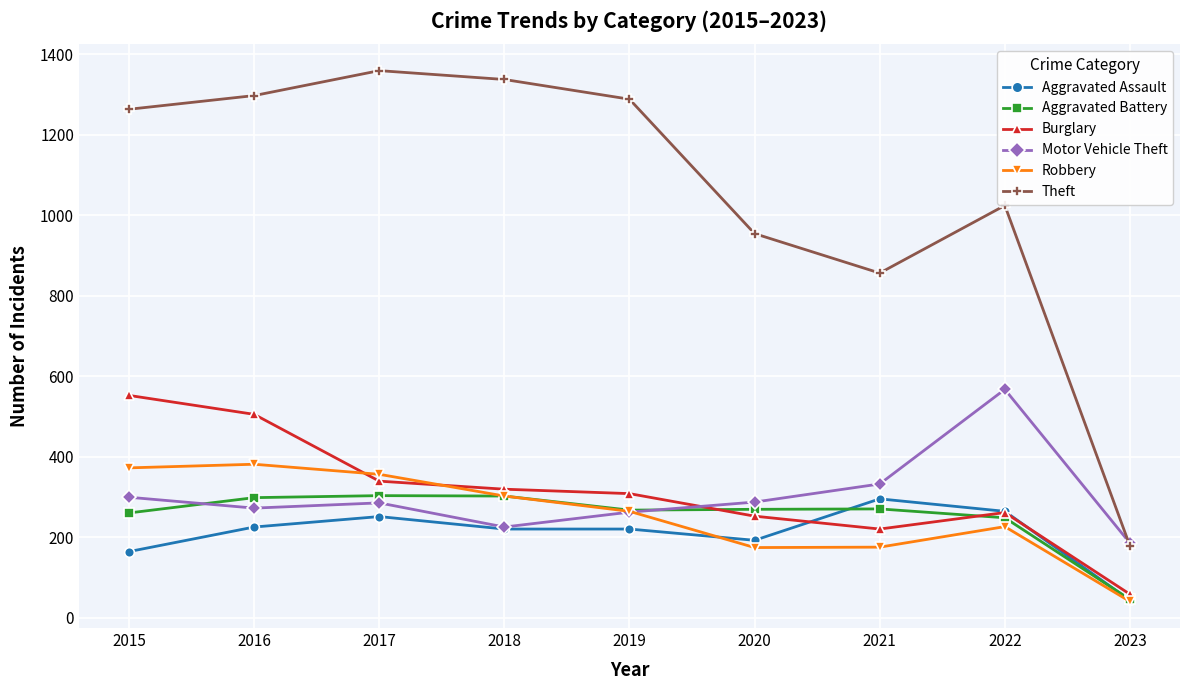

Which series has the widest spread of values?

Theft